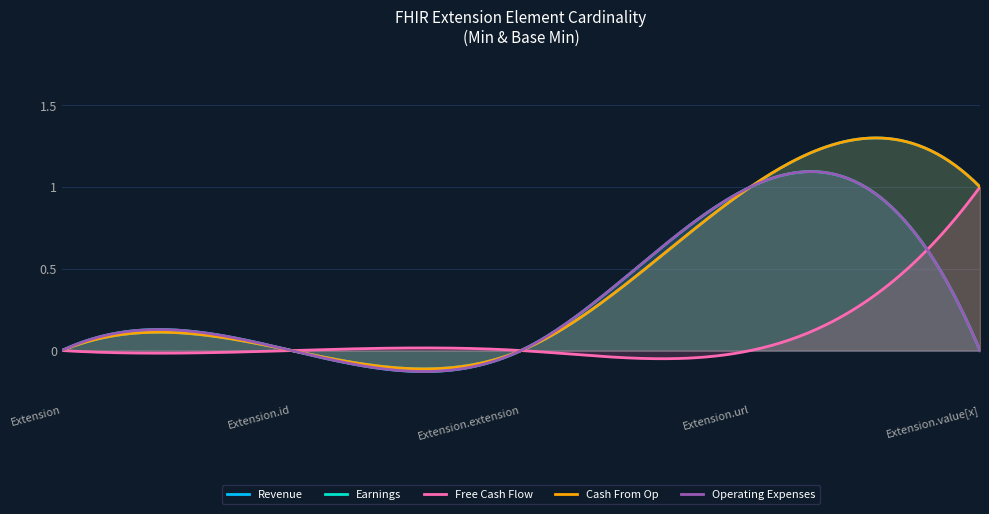

True or false: Earnings and Revenue cross at least once.

False